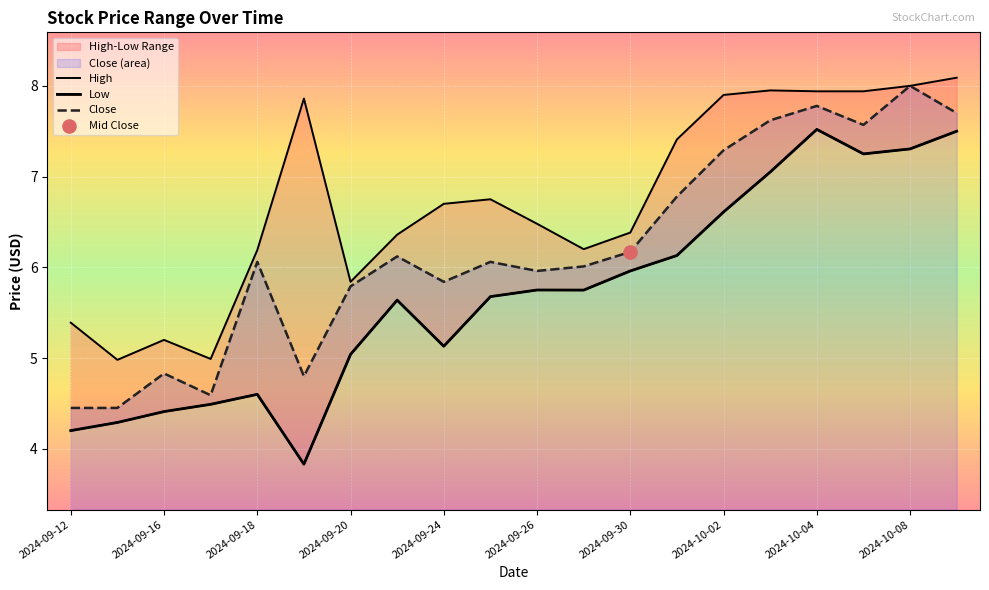

The Close series shows 4.5 at 2024-09-12. True or false?

True